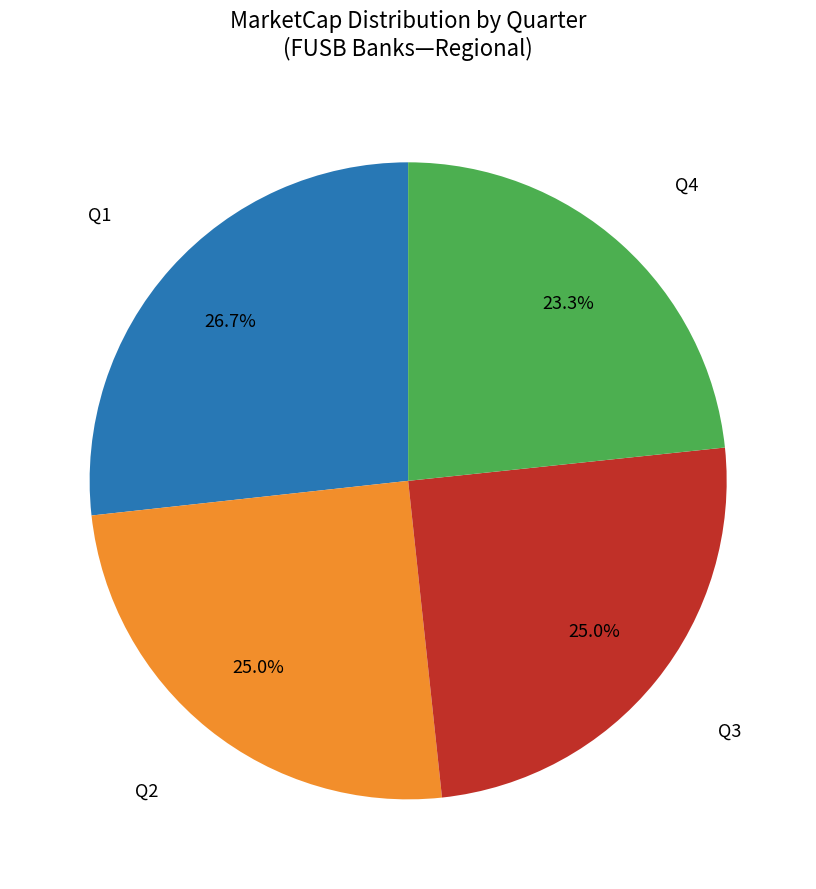

What portion of the pie excludes Q2?

75.0%